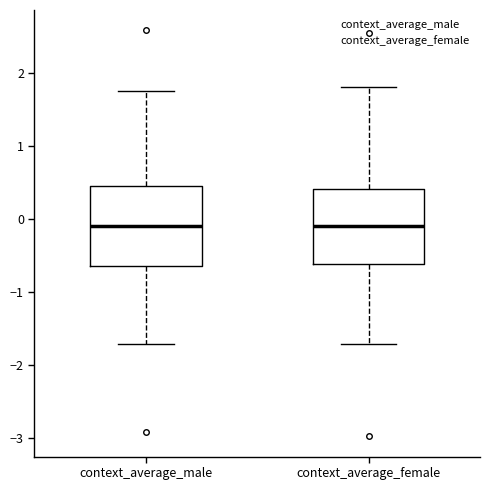

Reading left to right, transcribe this box plot: for each box, give where its median line is, the range the box spans, and where its two whiskers end, as read against the y-axis. The values are not printed on the chart, so give them approximately, as read against the axis.

context_average_male: median -0.1, box -0.6 to 0.5, whiskers -1.7 to 1.8
context_average_female: median -0.1, box -0.6 to 0.4, whiskers -1.7 to 1.8